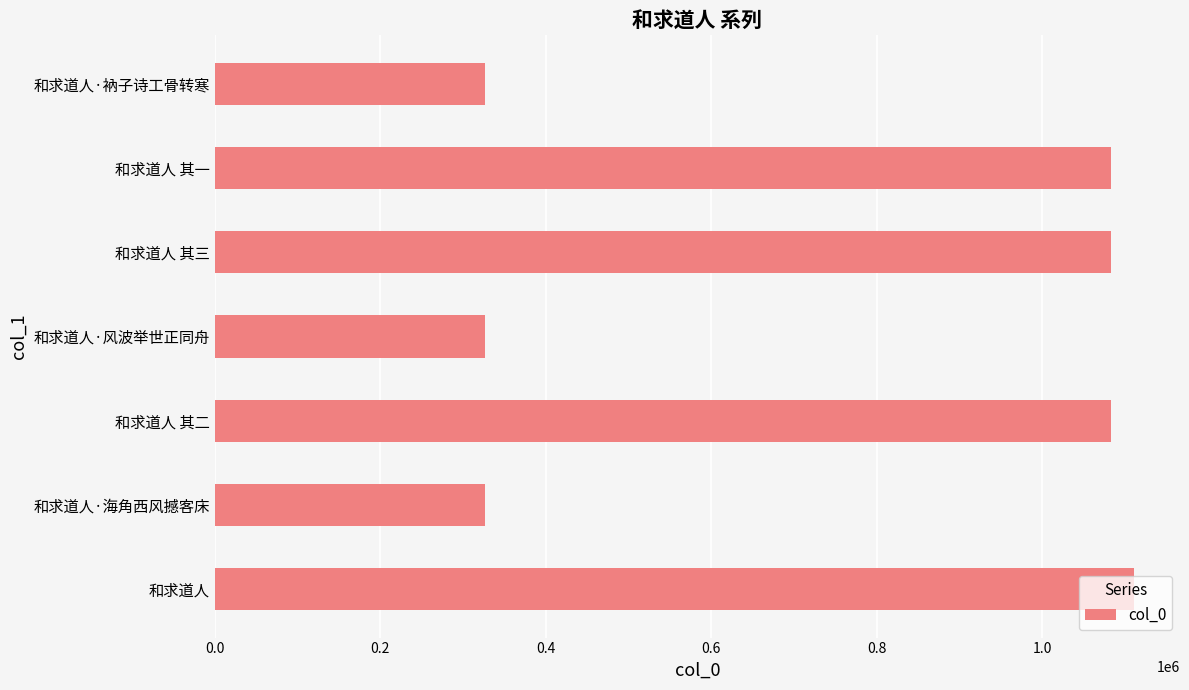

What is the approximate value at 和求道人·风波举世正同舟?

326255